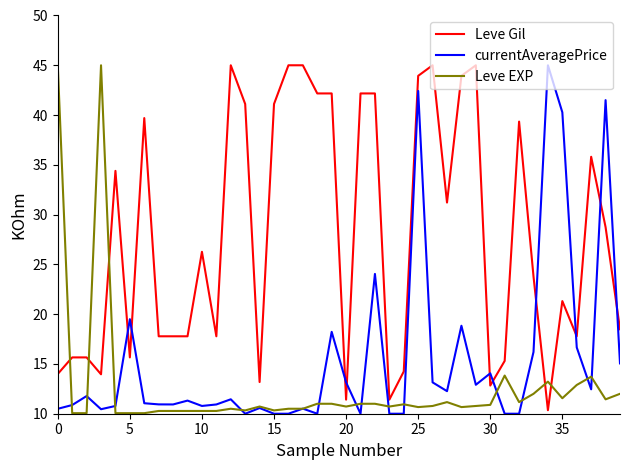

How many times do currentAveragePrice and Leve Gil cross each other?

10